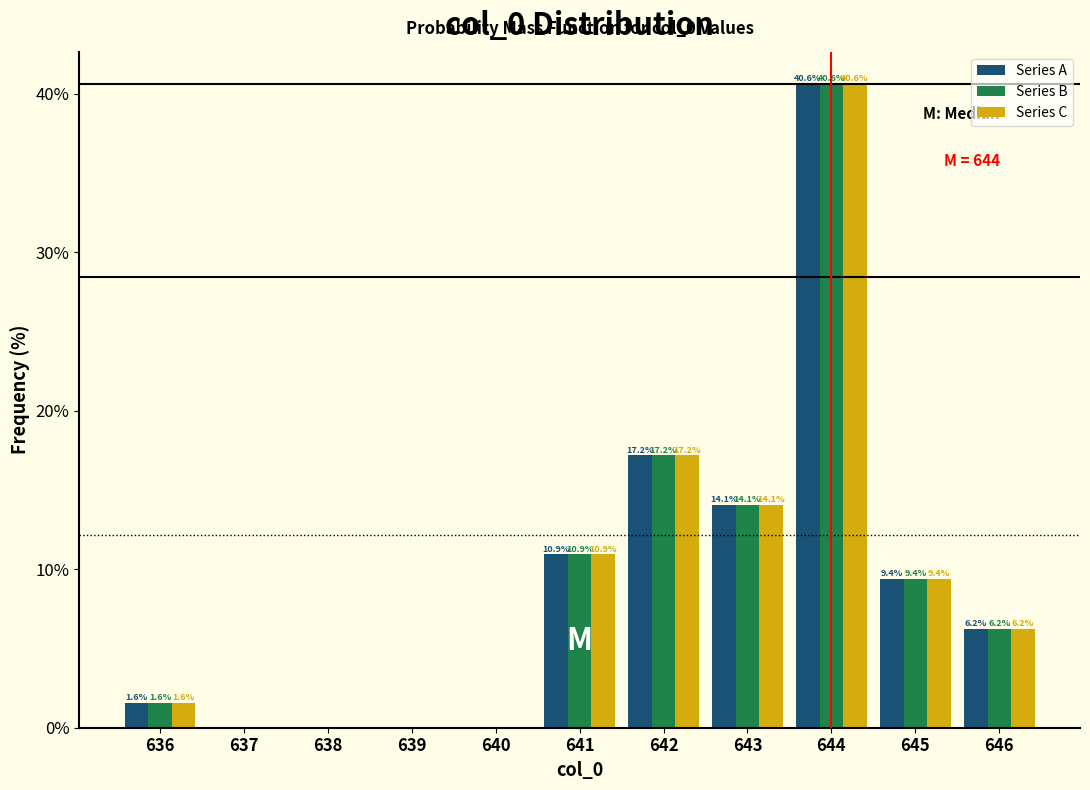

In the Series C series, which range on the x-axis has the tallest bar?

643.5 to 644.5